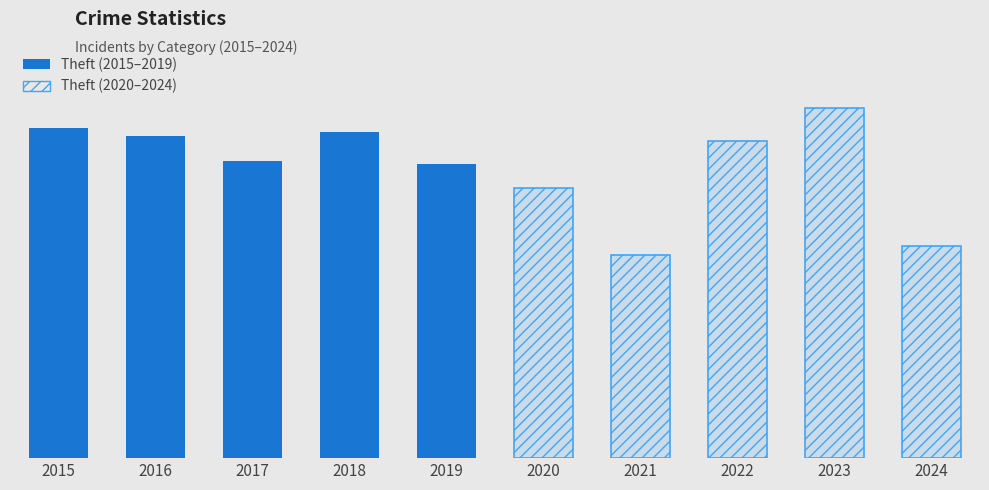

Which category has the highest value in the Theft (2015–2019) series?

2015